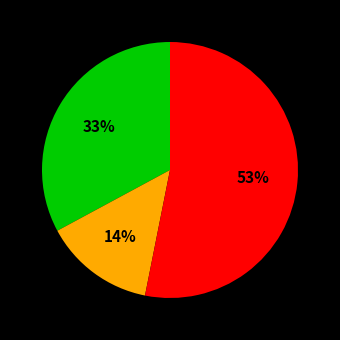

To the nearest percent, what is the difference between the largest and smallest slice percentages?

39%